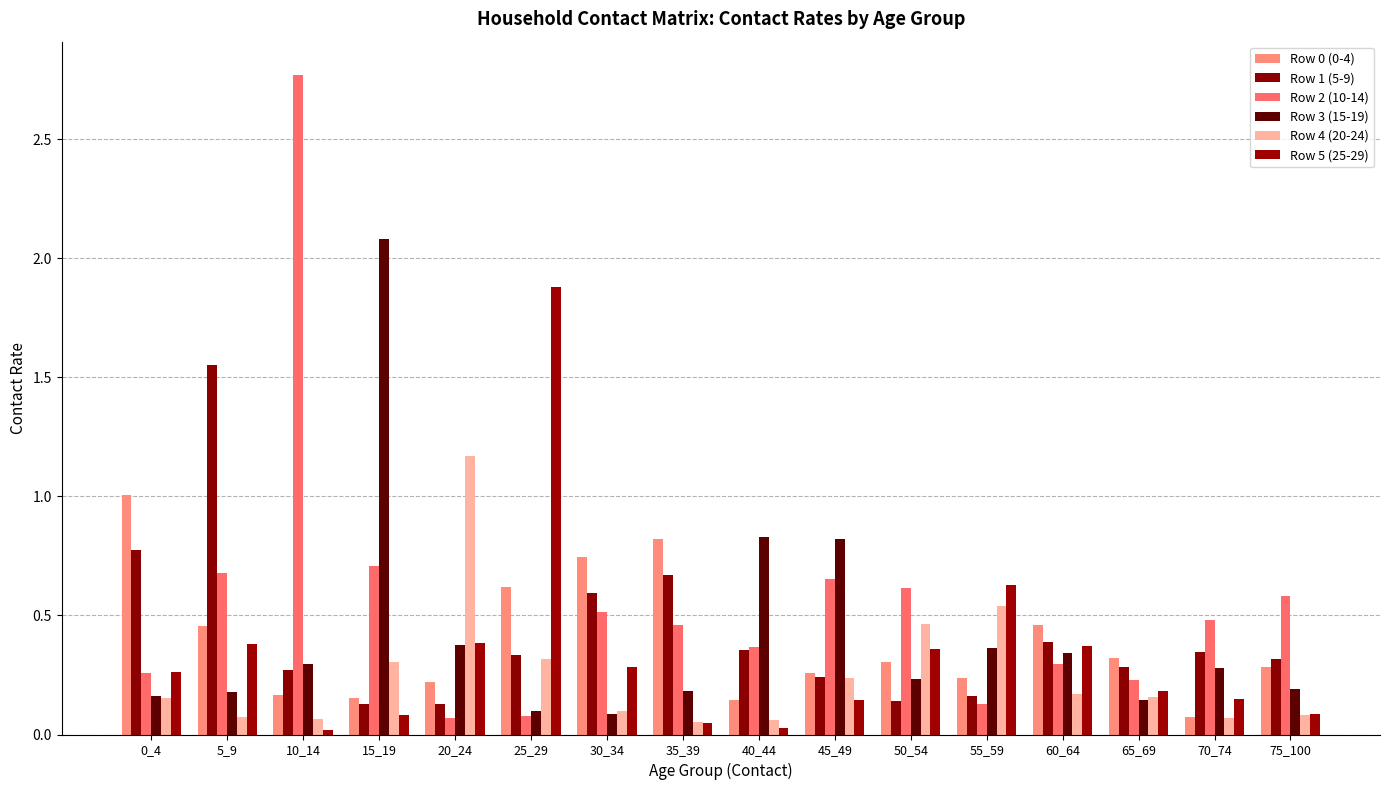

At how many categories does at least one series exceed 0?

16